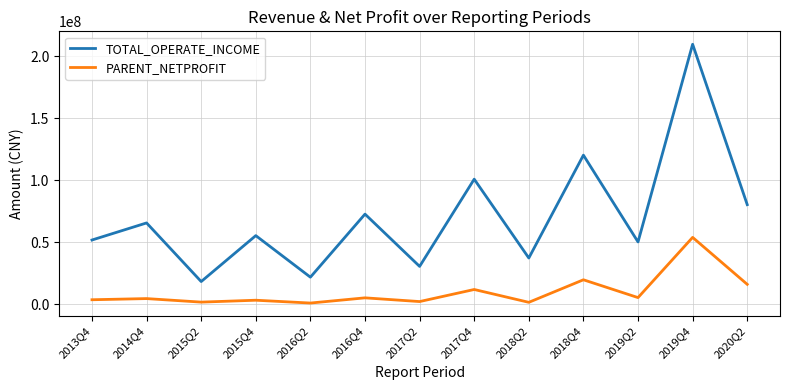

Rank the series by their maximum value, from highest to lowest.

TOTAL_OPERATE_INCOME, PARENT_NETPROFIT